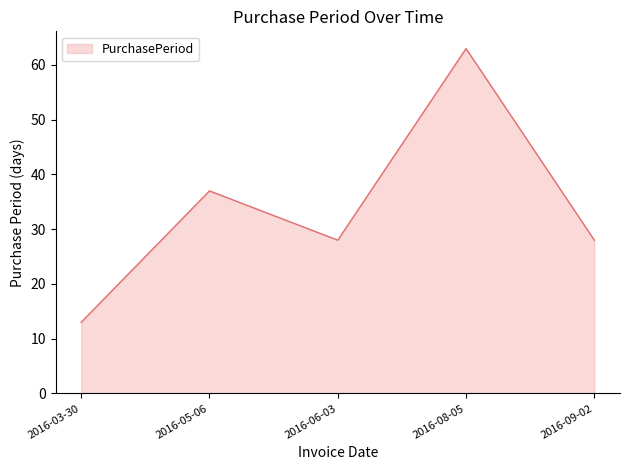

Which has a higher value, 2016-06-03 or 2016-08-05?

2016-08-05